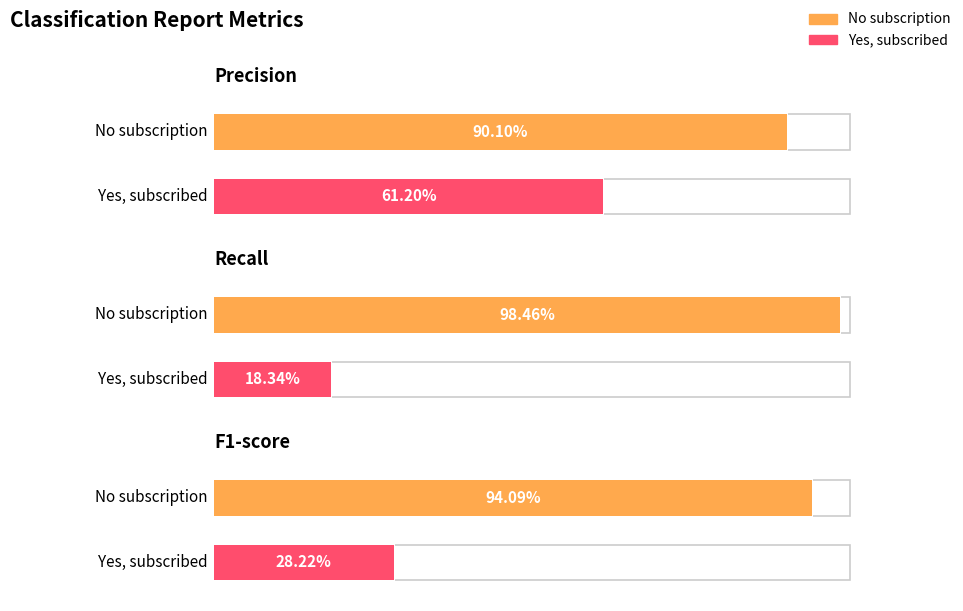

Between No subscription and Yes, subscribed, which is larger?

No subscription